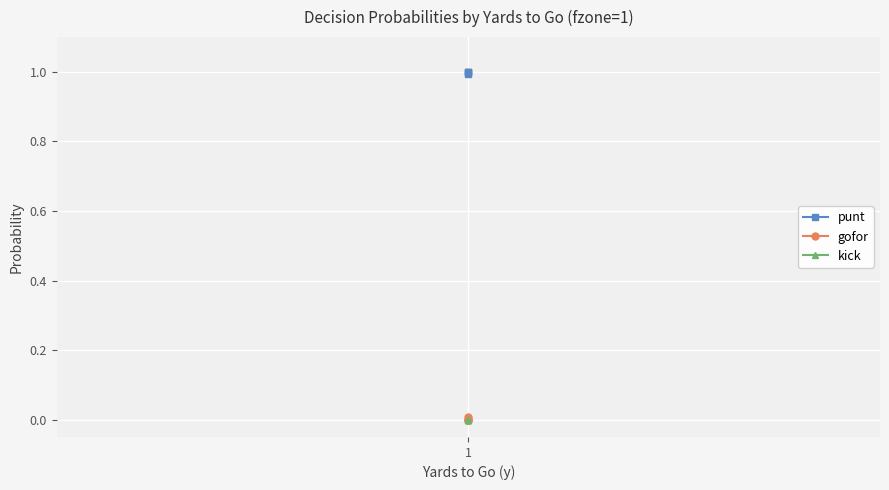

True or false: punt and gofor cross at least once.

False